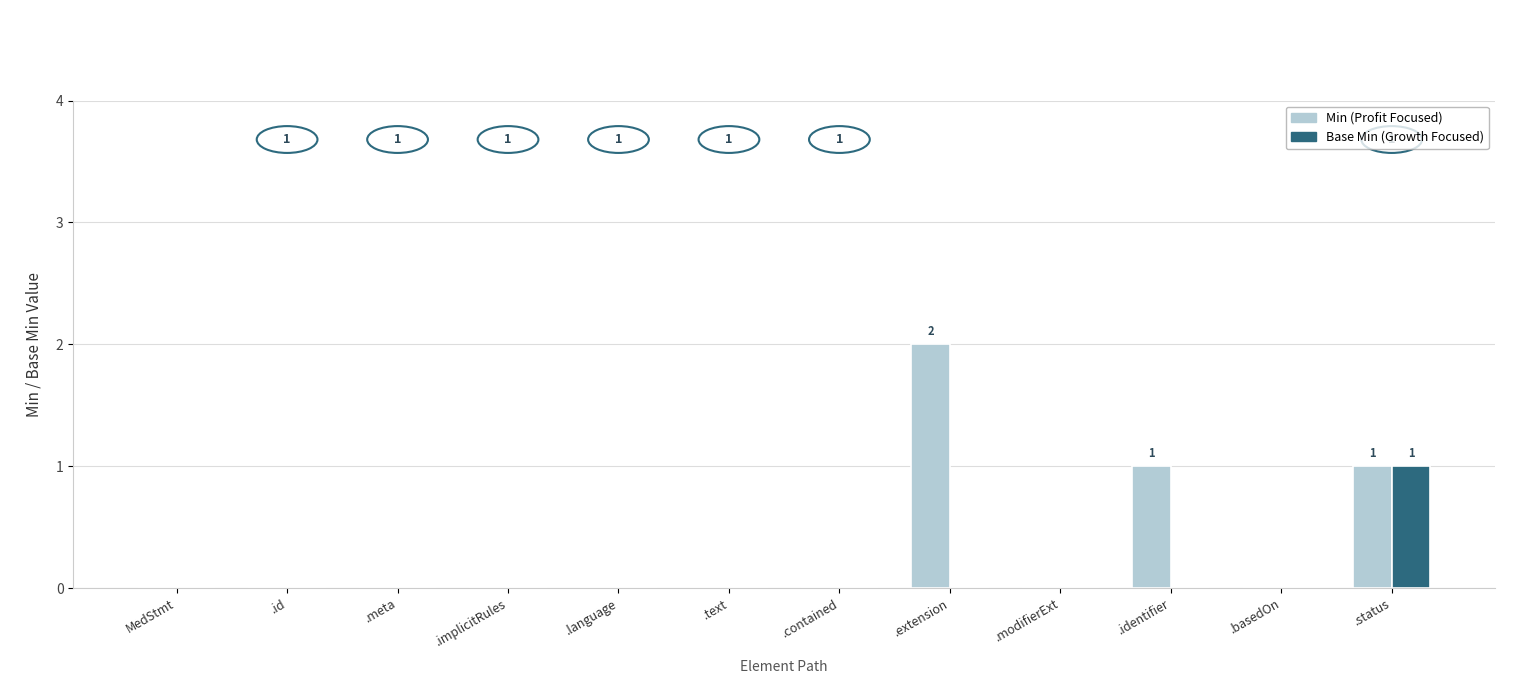

Between .meta and .identifier, which series saw the biggest shift?

Min (Profit Focused)